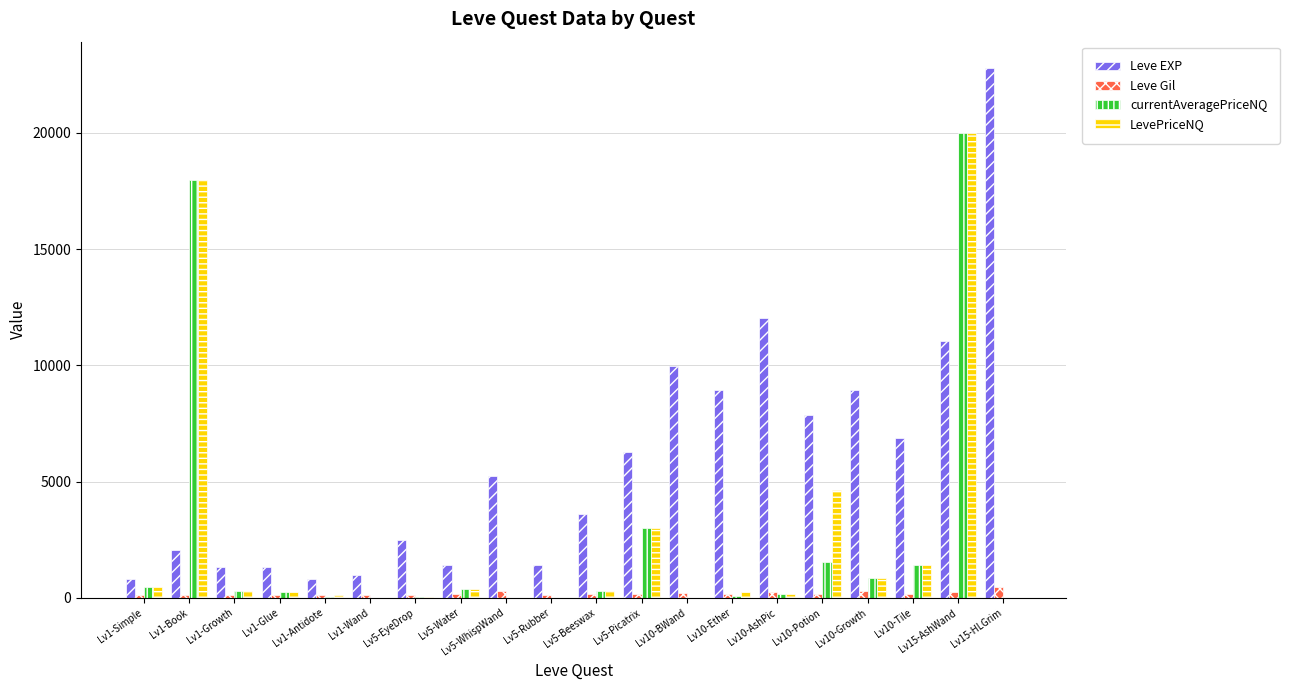

Read the Leve EXP value at Lv10-Growth.

8930.0